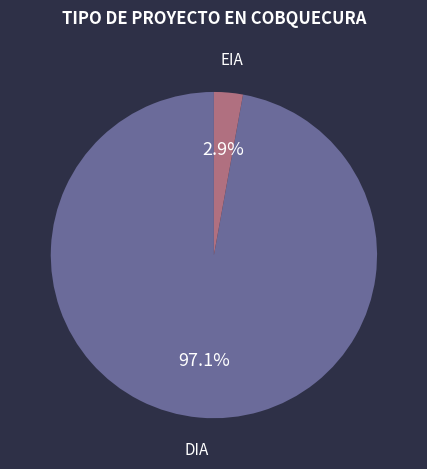

Is there a majority slice in this chart?

Yes